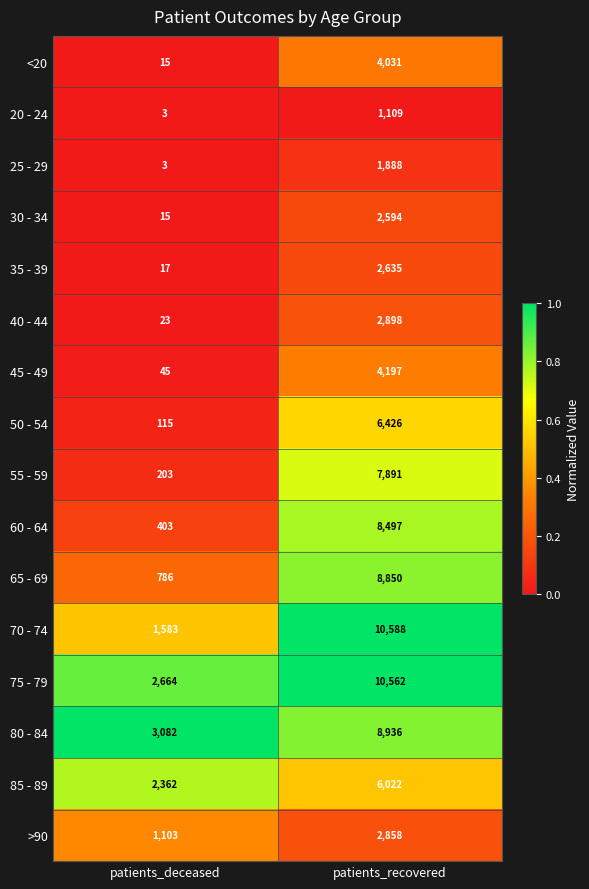

What is the minimum value shown in the chart?

3